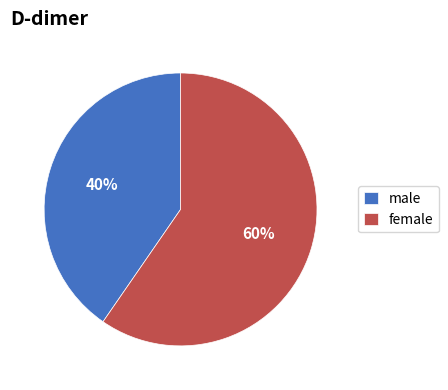

What is the largest slice in the pie chart?

female